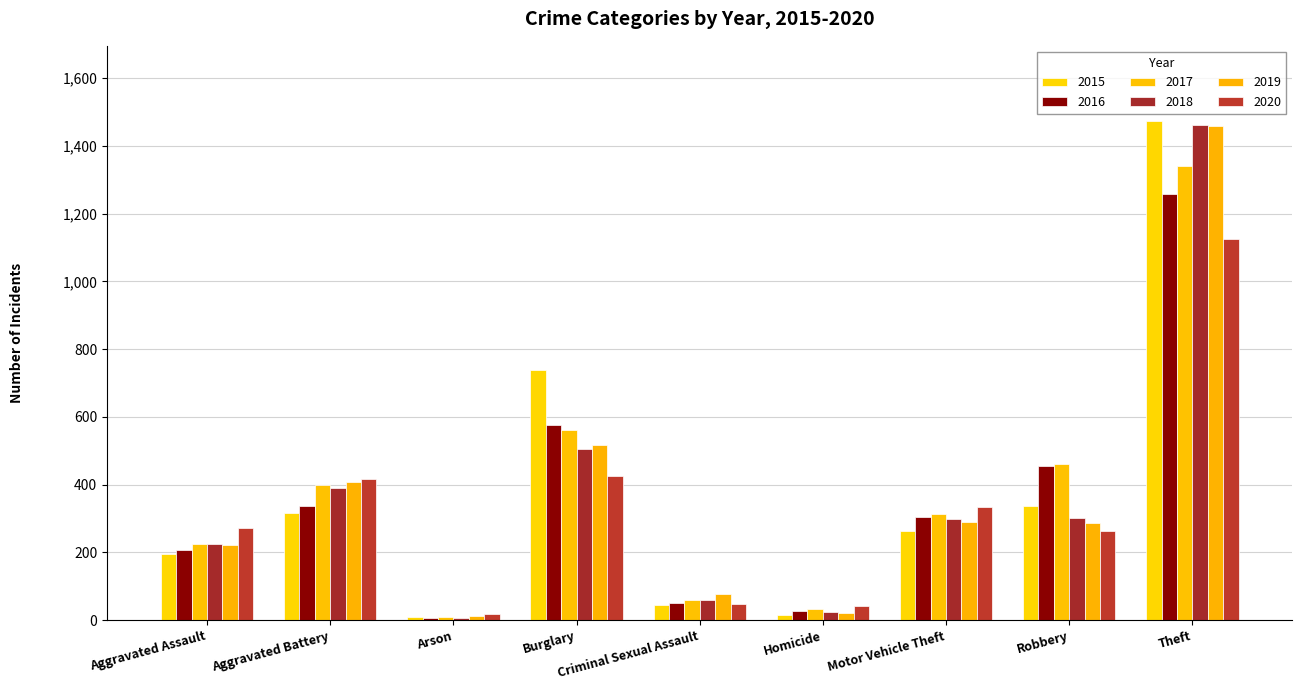

What is the label of the 3rd bar from the left?

Arson